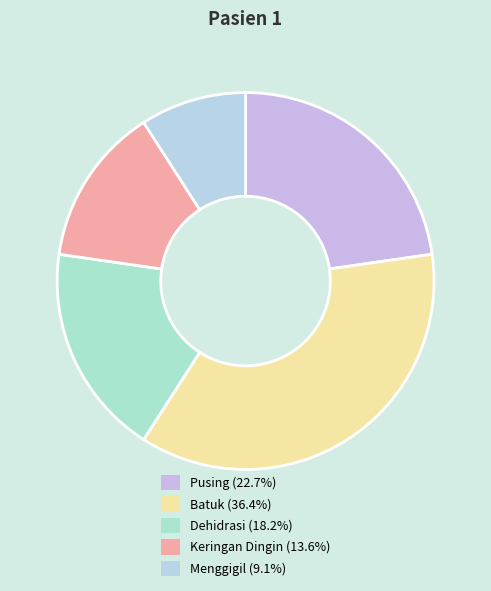

Rank the categories by value from highest to lowest.

Batuk, Pusing, Dehidrasi, Keringan Dingin, Menggigil